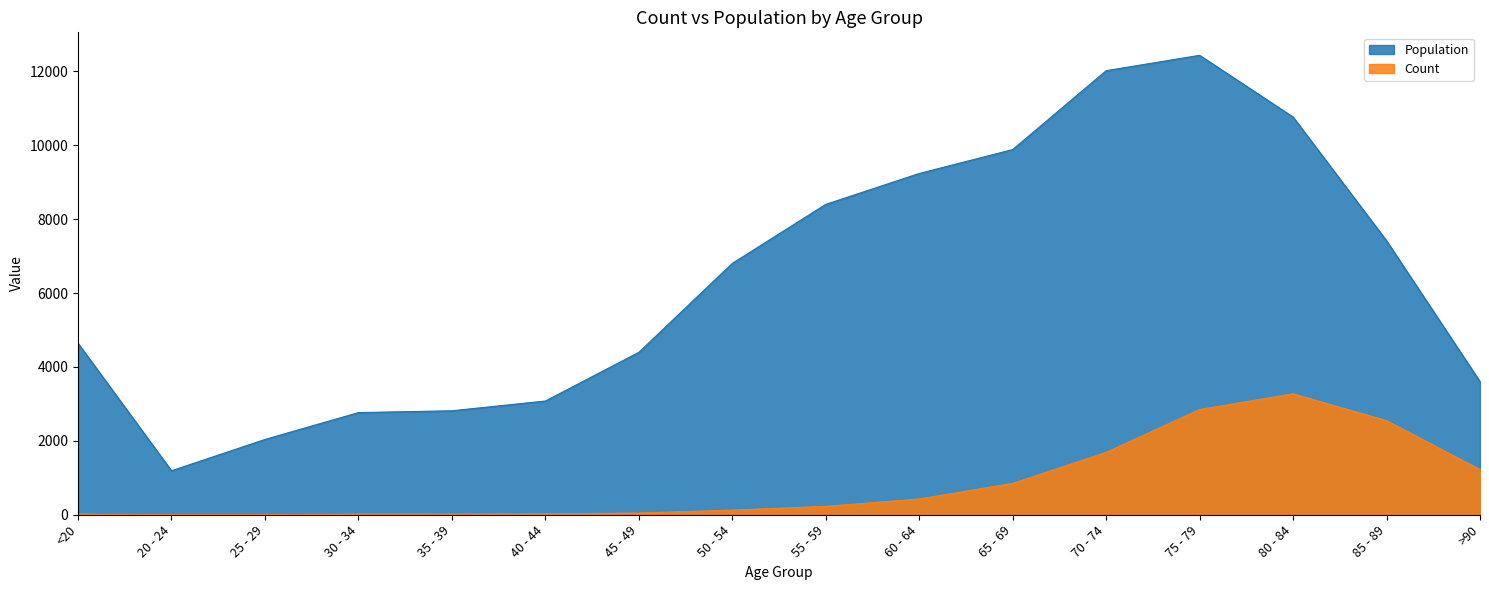

What is the sum of all Count values?

13343